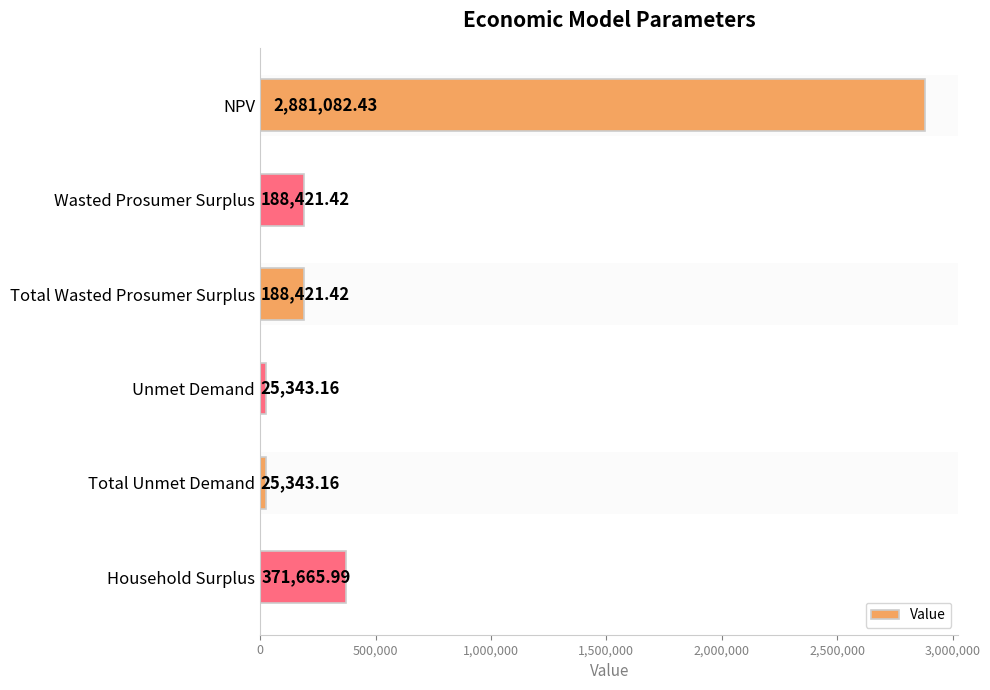

How many categories are shown in the chart?

6